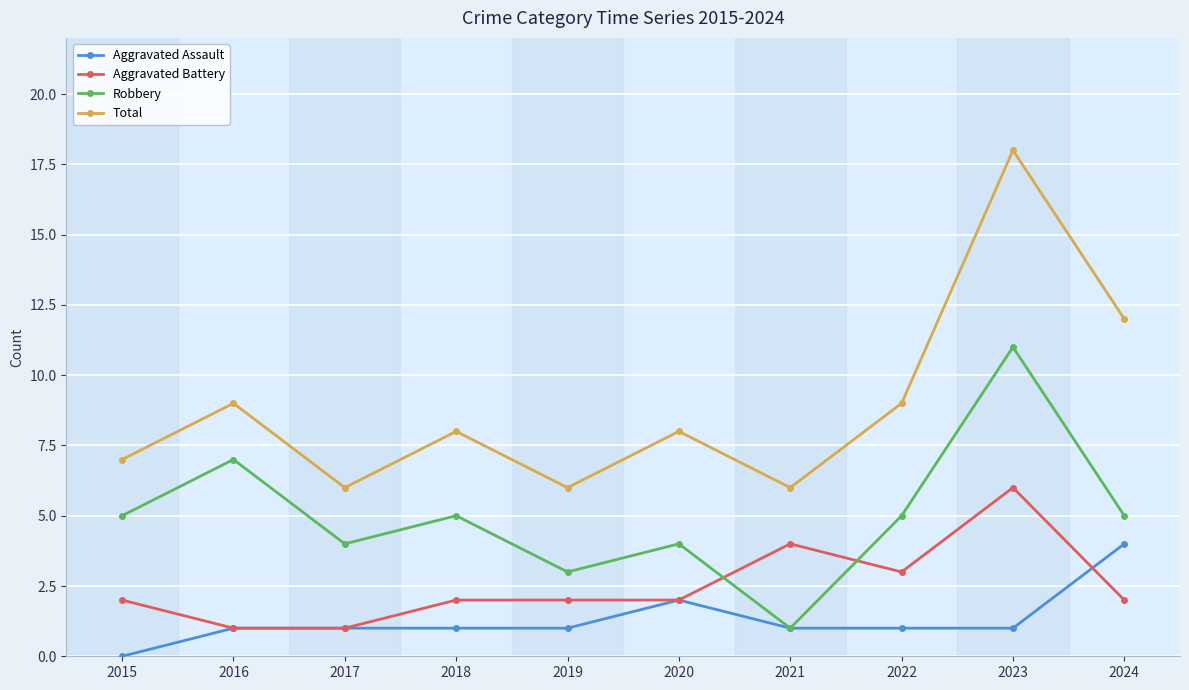

The Aggravated Battery series shows 2 at 2017. True or false?

False